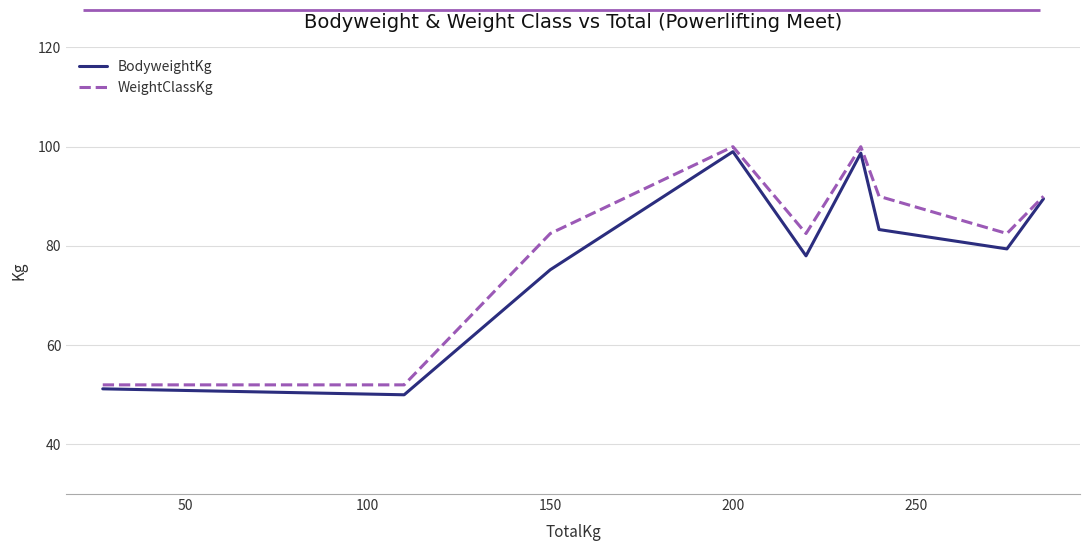

What is the minimum value shown in the chart?

50.0